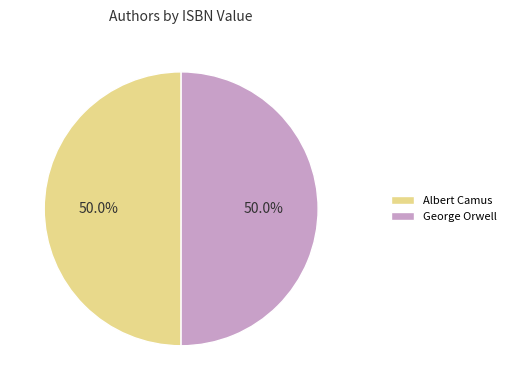

Is the sum of Albert Camus and George Orwell greater than half?

Yes